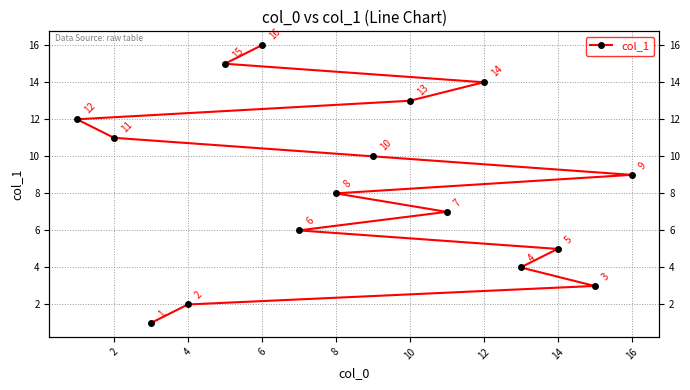

What is the difference between the maximum and second lowest values?

14